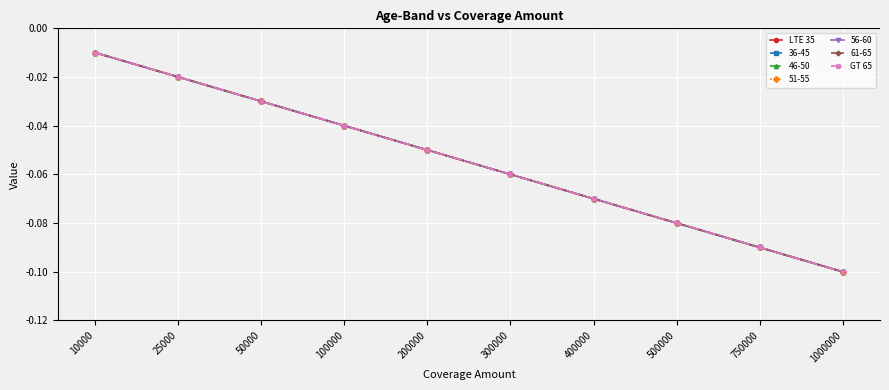

The value of GT 65 at 300000 is -0.1. True or false?

True